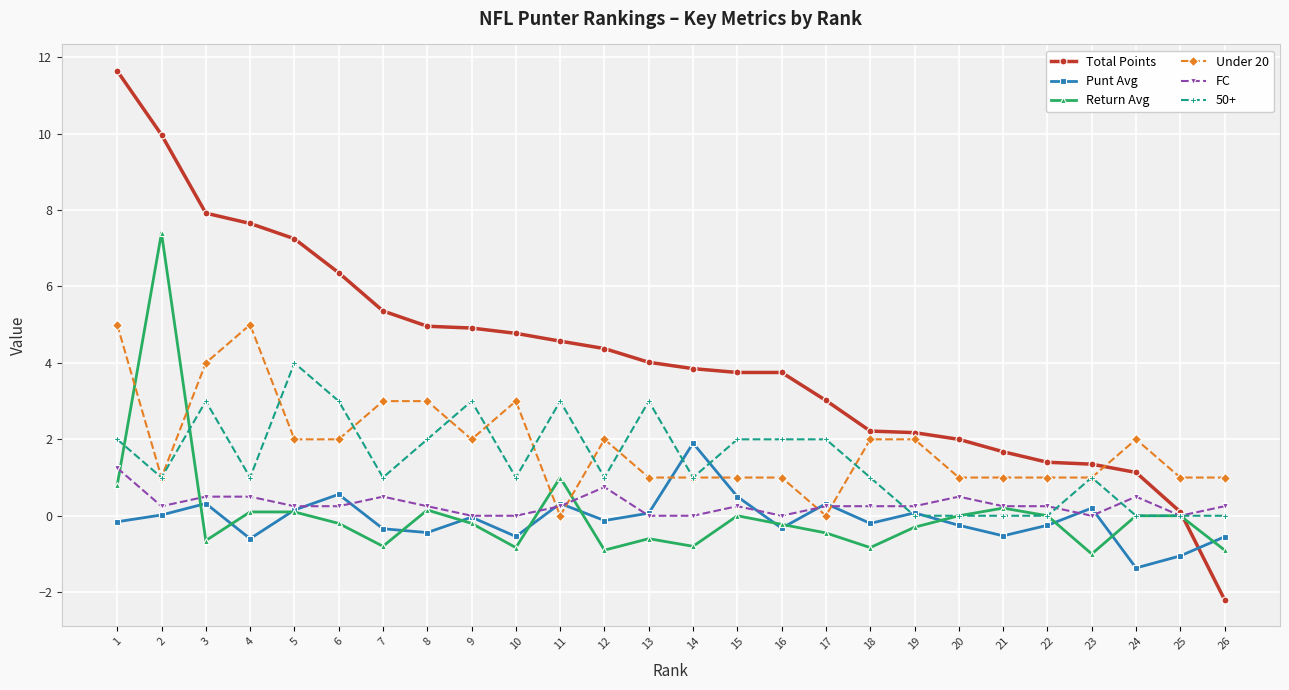

How many values in Total Points are above zero?

25